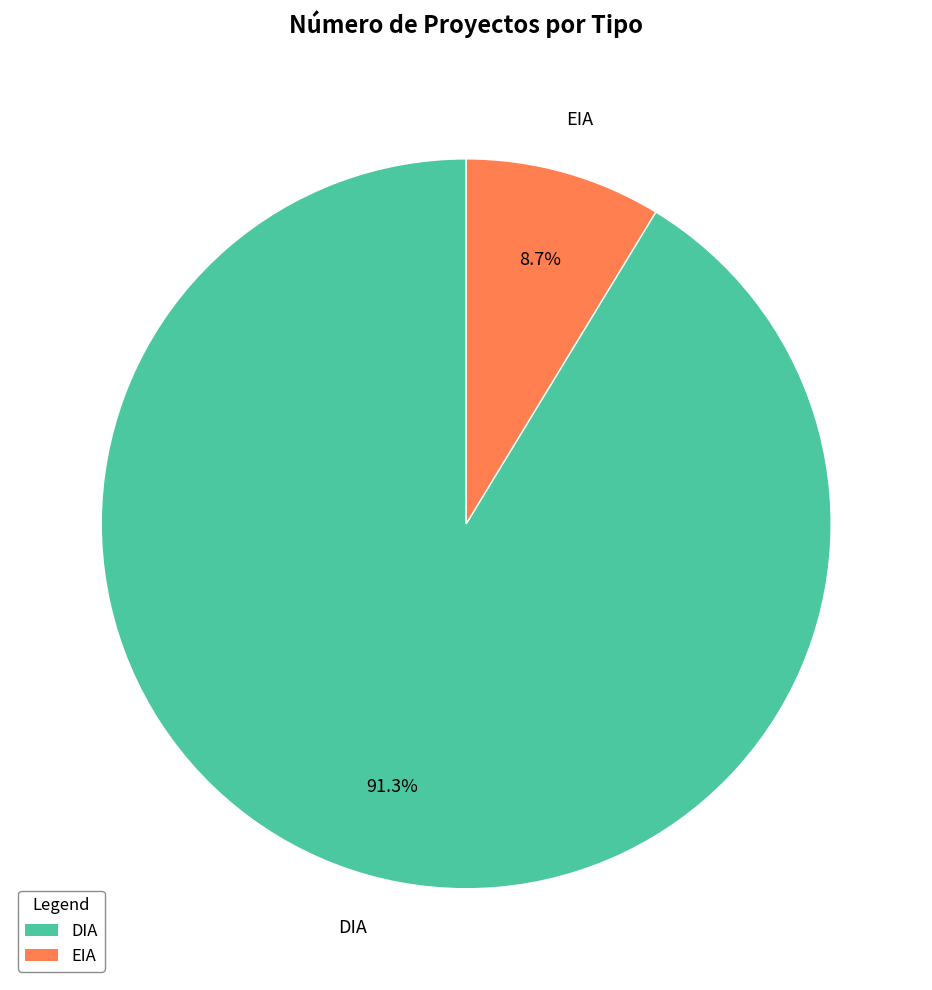

Which slice is the smallest?

EIA